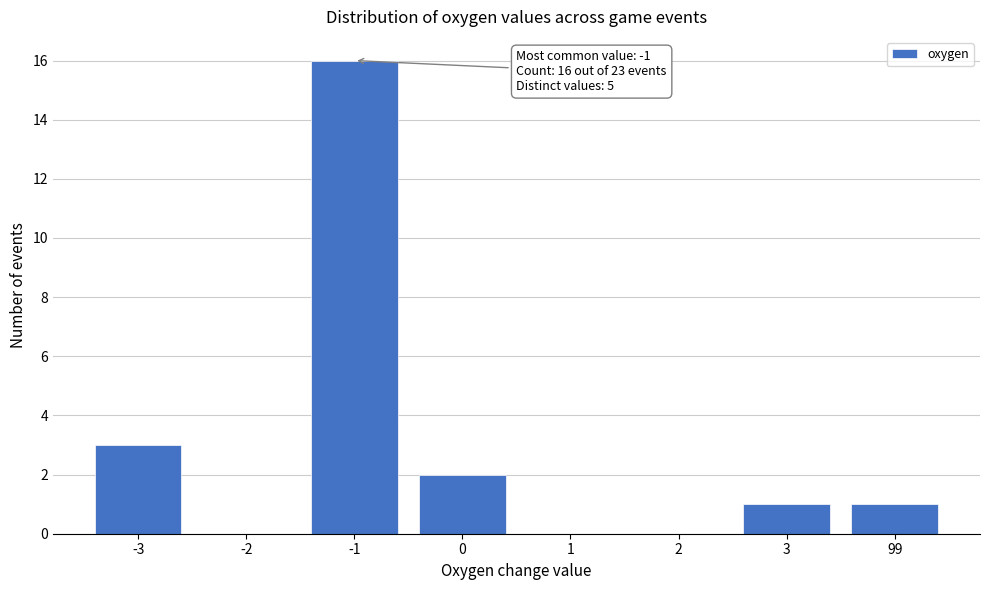

Reading left to right, what are all the values shown in this chart?

-3=3	-2=0	-1=16	0=2	1=0	2=0	3=1	99=1